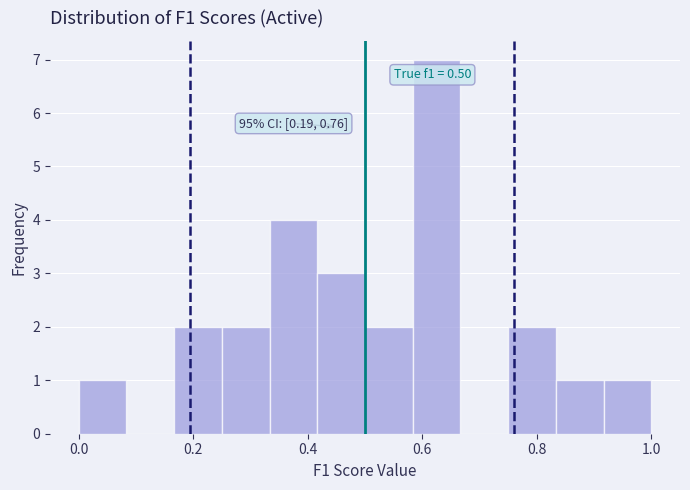

Which range on the x-axis has the tallest bar?

0.58 to 0.66